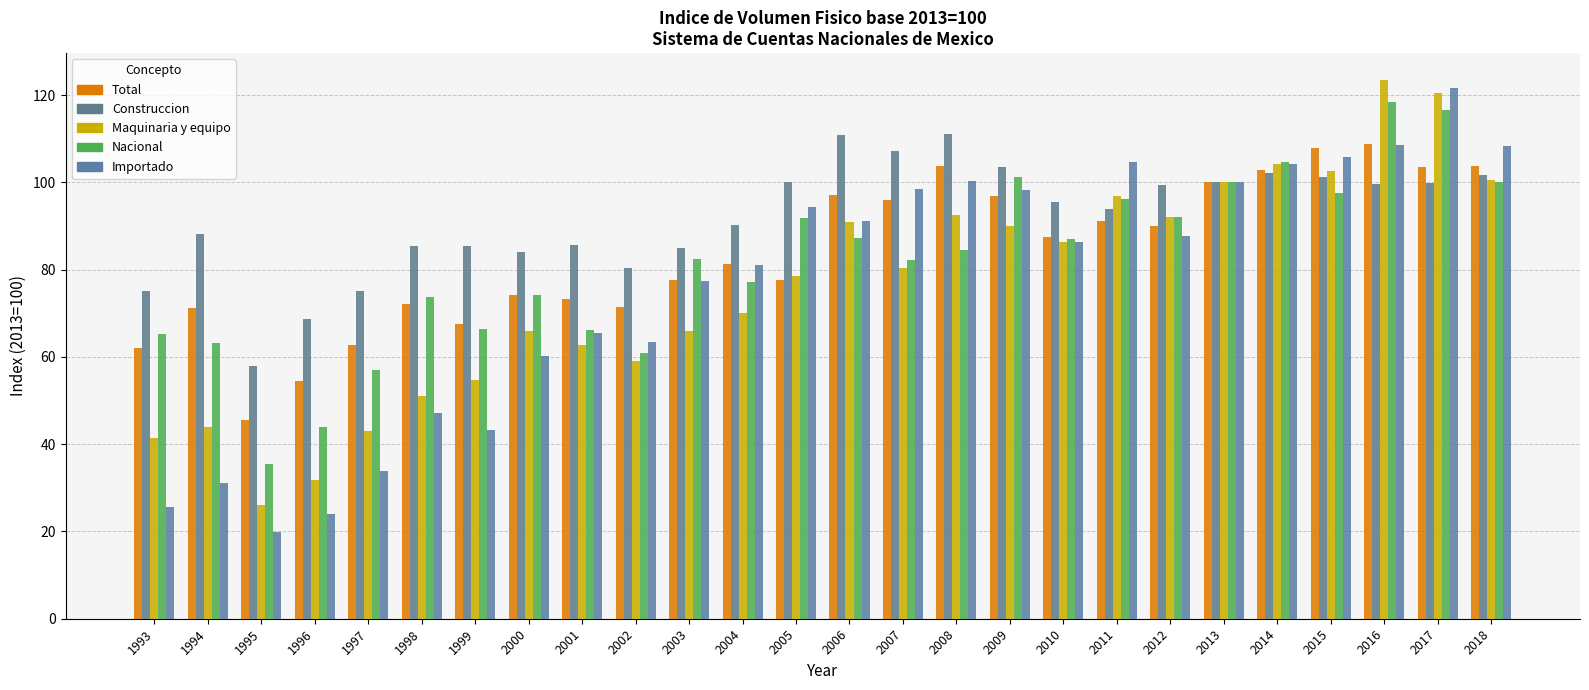

What is the sum of all Total values?

2180.0